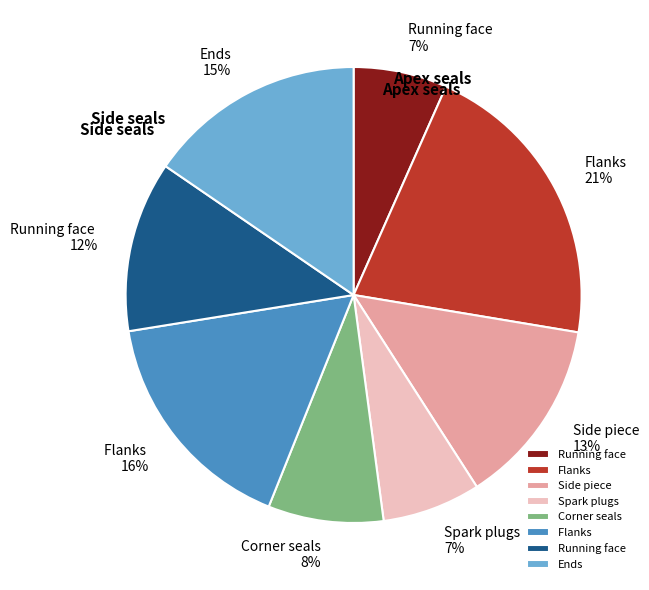

To the nearest percent, what is the average slice percentage?

12%